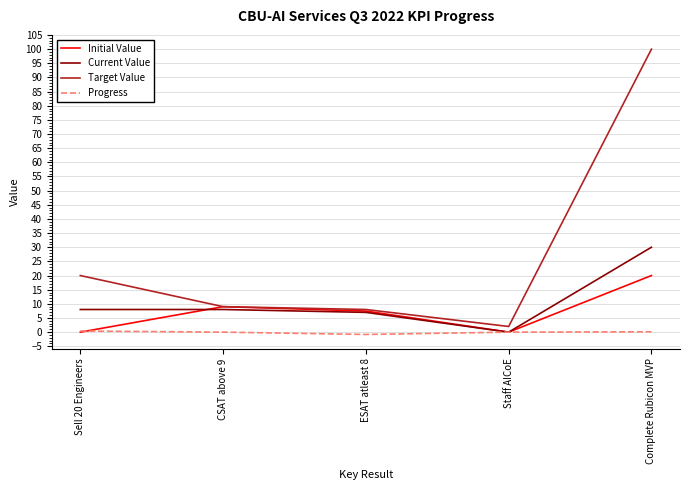

How many series are shown in this chart?

4